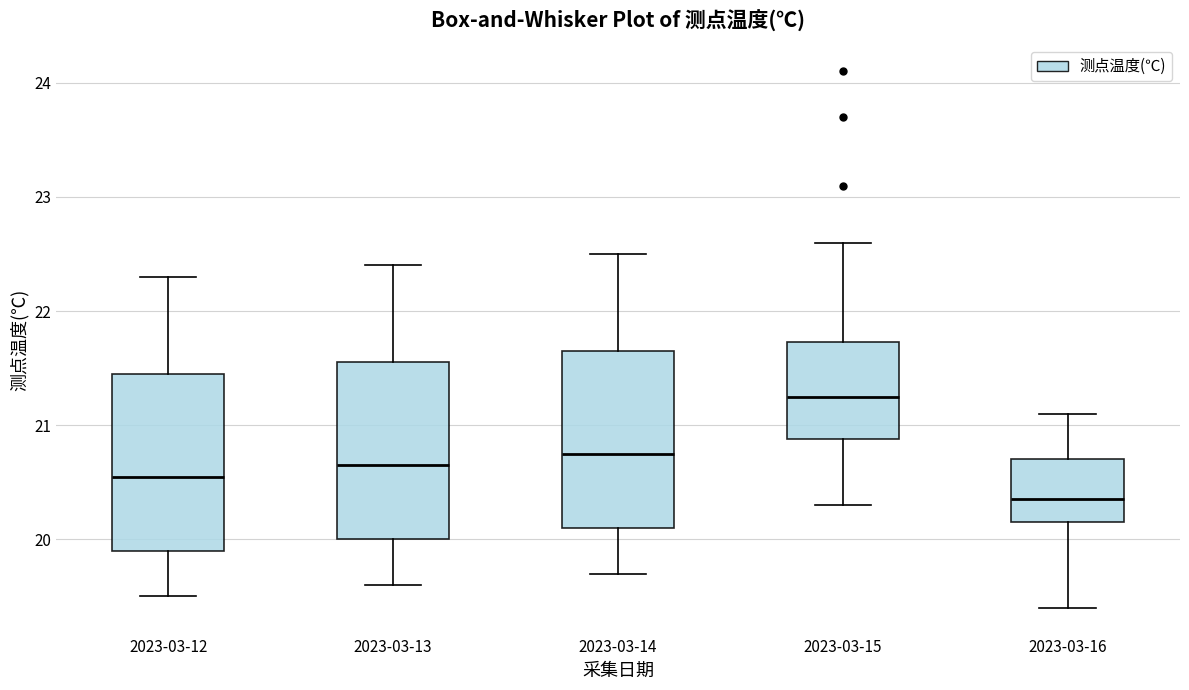

Which box's median line is the highest?

2023-03-15